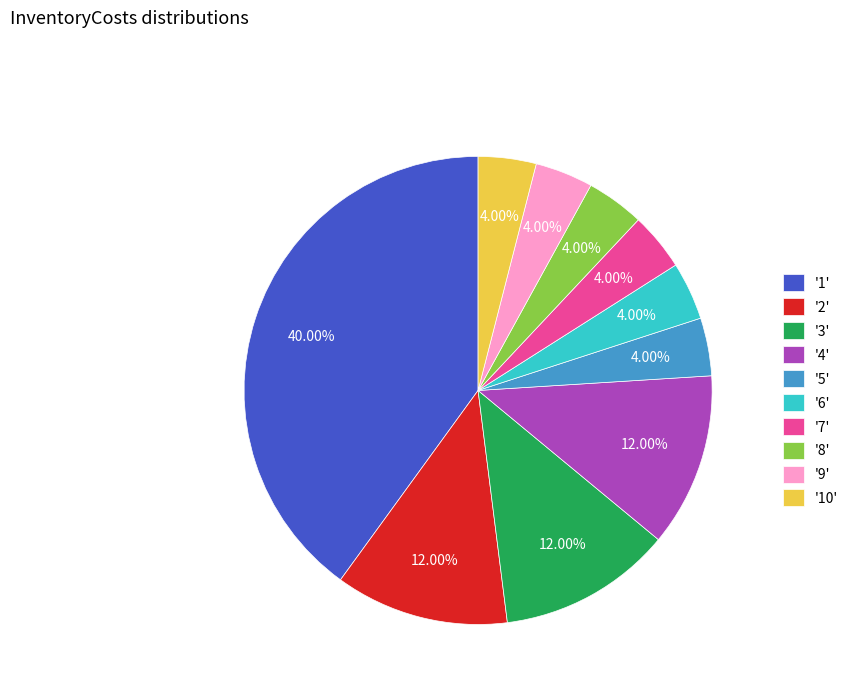

How many segments does this pie chart have?

10